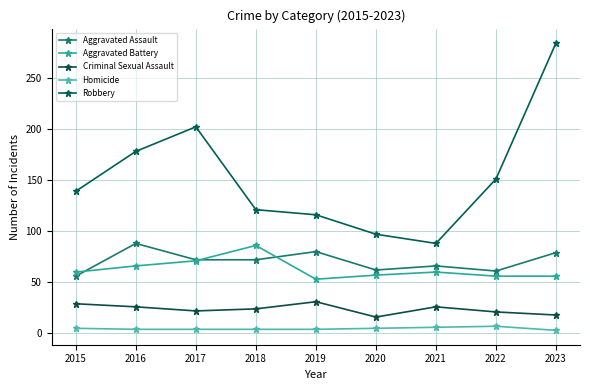

What is the sum of the Aggravated Assault values at 2020 and 2022?

123